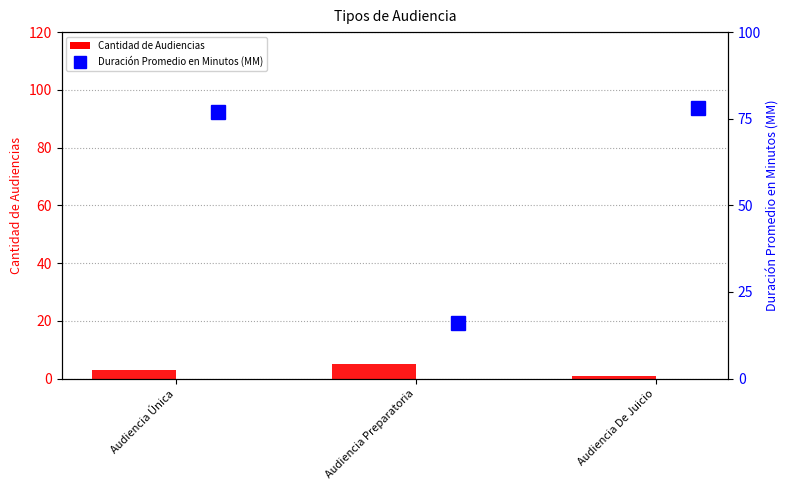

What position from the right is Audiencia De Juicio?

1